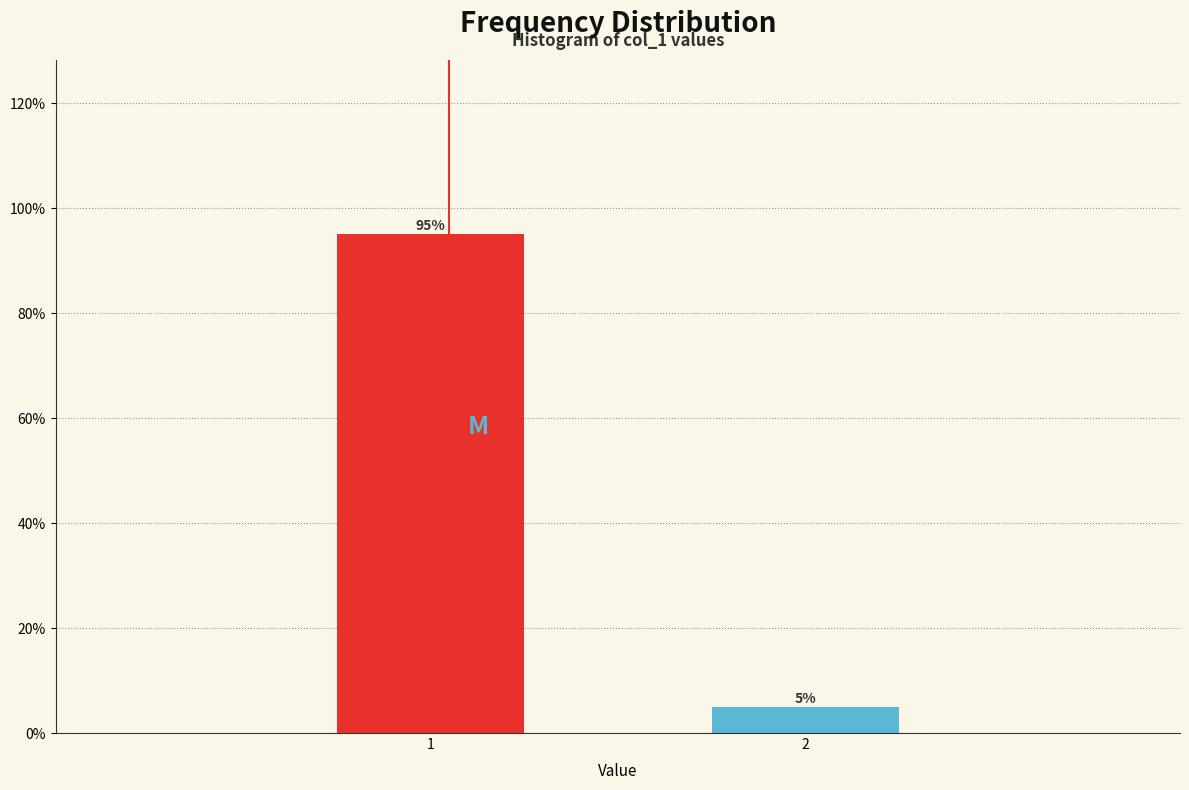

Are the bars horizontal?

No